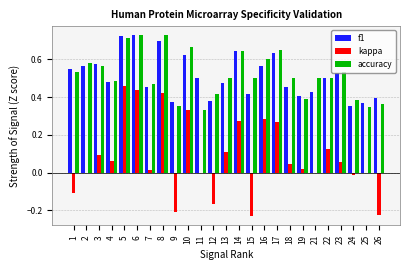

Which category has the highest value in the kappa series?

5